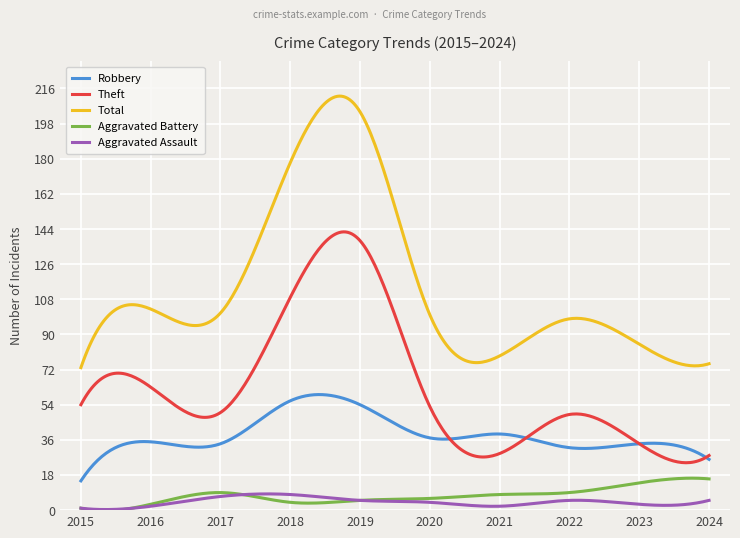

Which series has the widest spread of values?

Total